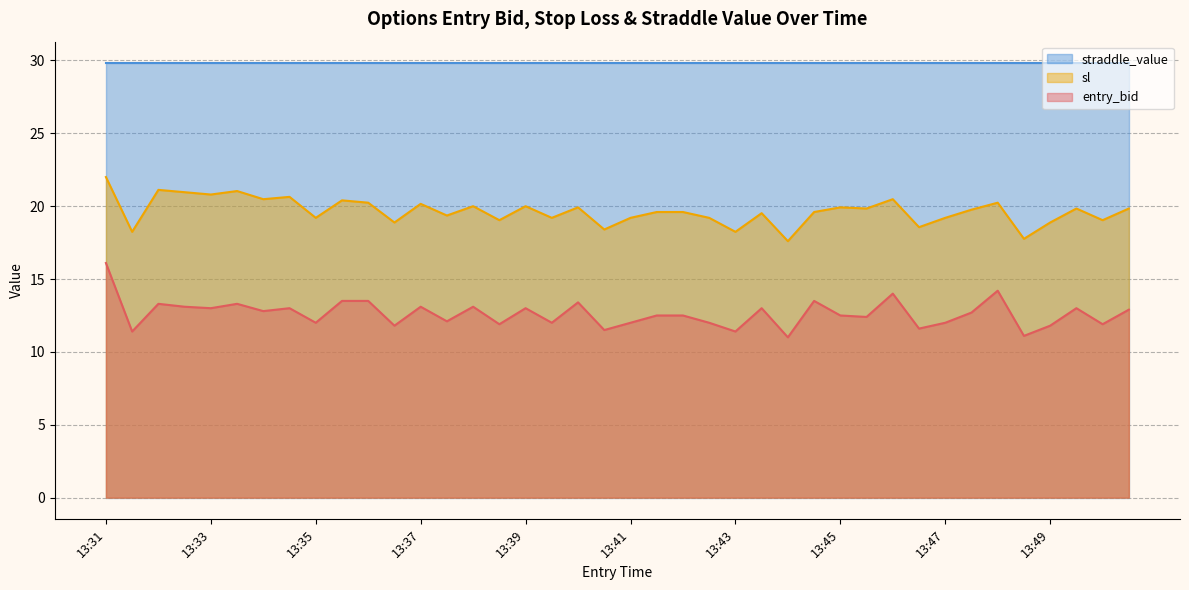

What is the average value of the sl series?

19.6